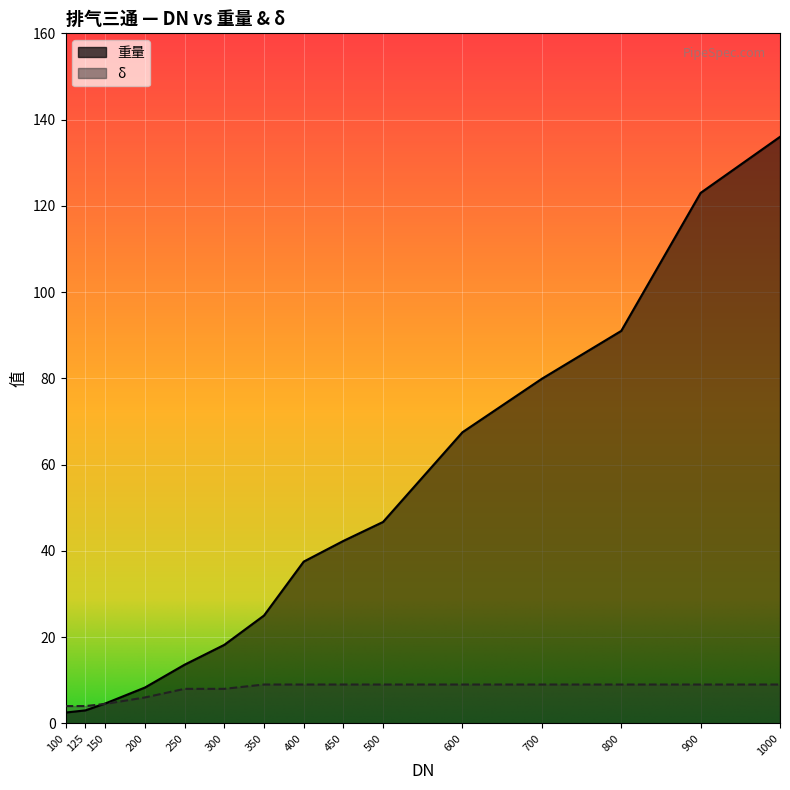

What is the difference between the δ values at 150 and 350?

4.5